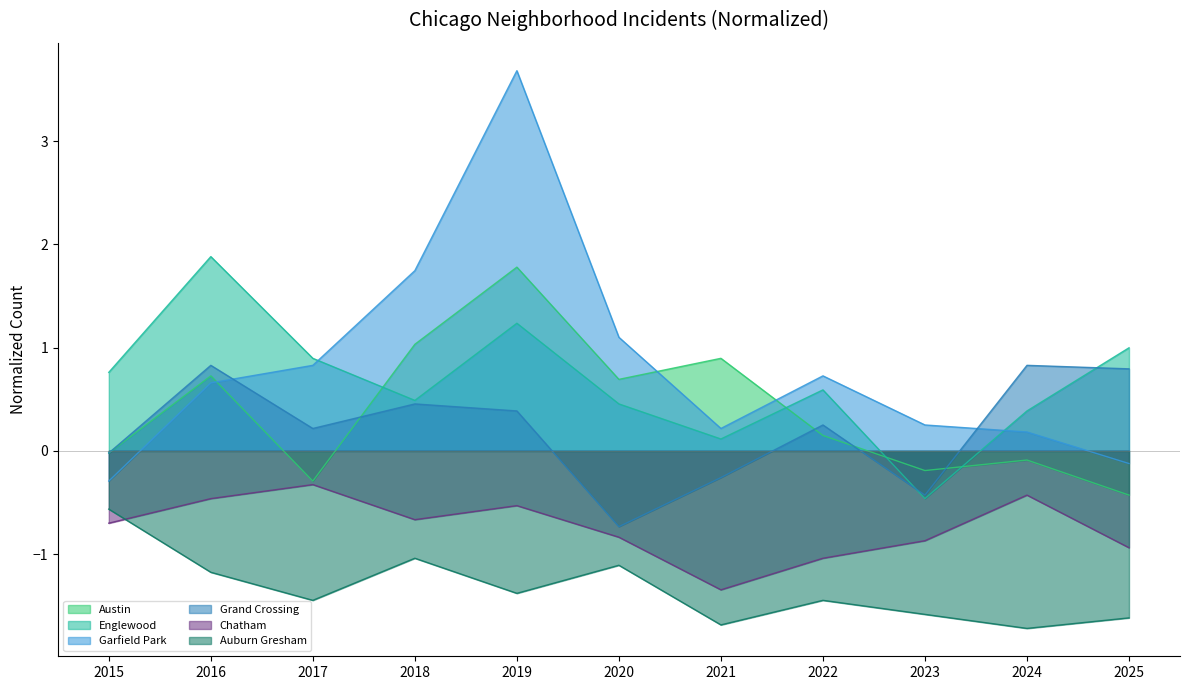

What are all the series names shown in the legend?

Austin, Englewood, Garfield Park, Grand Crossing, Chatham, Auburn Gresham